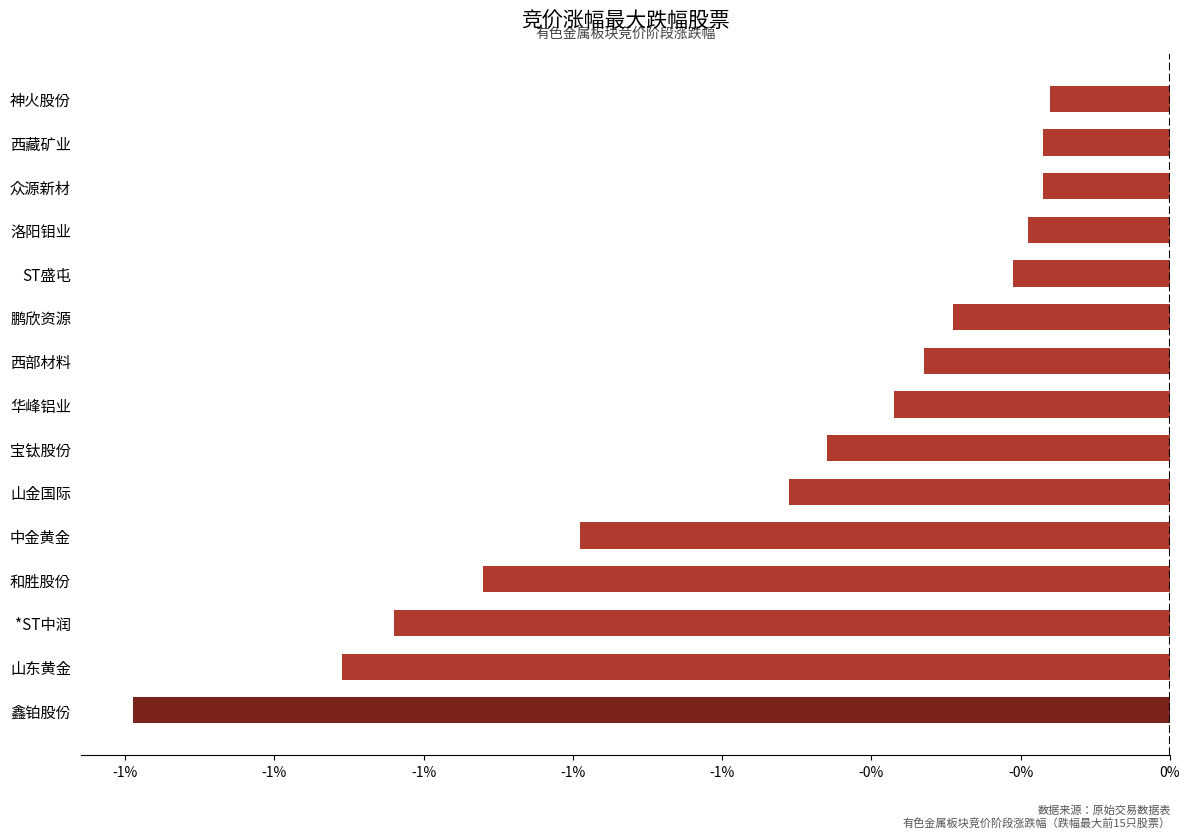

At which category does the chart reach its minimum across all series?

鑫铂股份